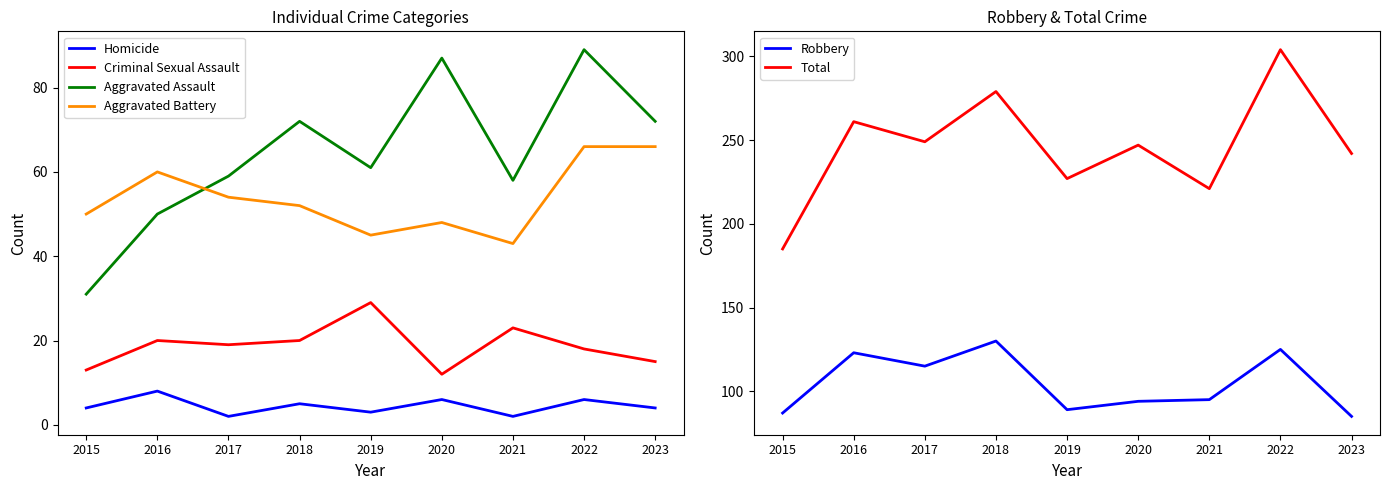

How many data points does each series have?

9